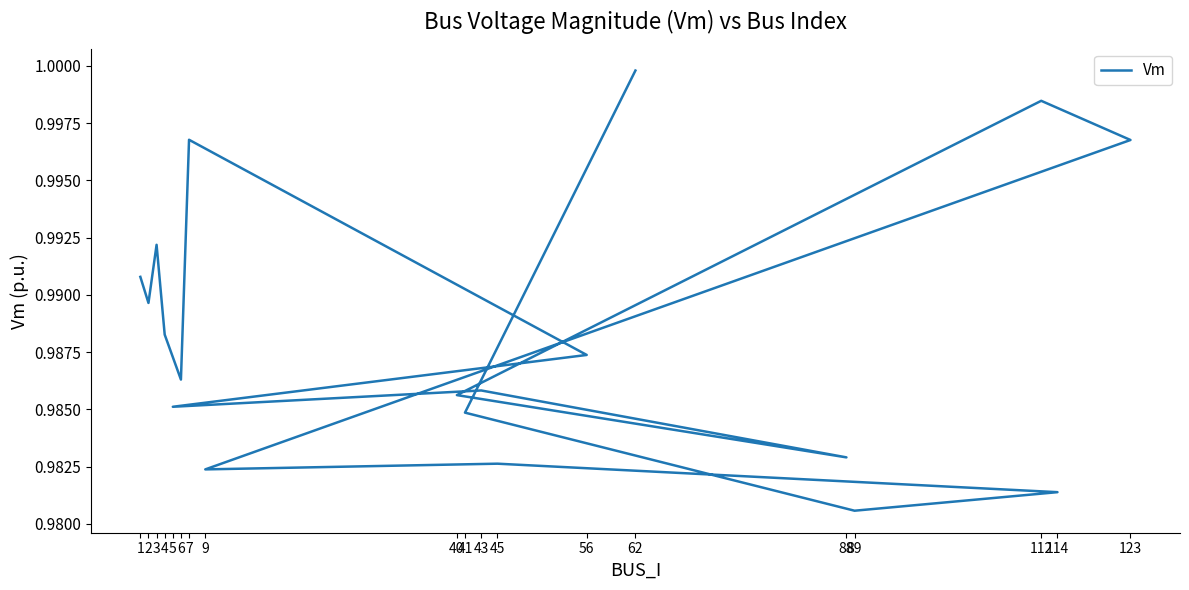

Between 7 and 89, which is larger?

7